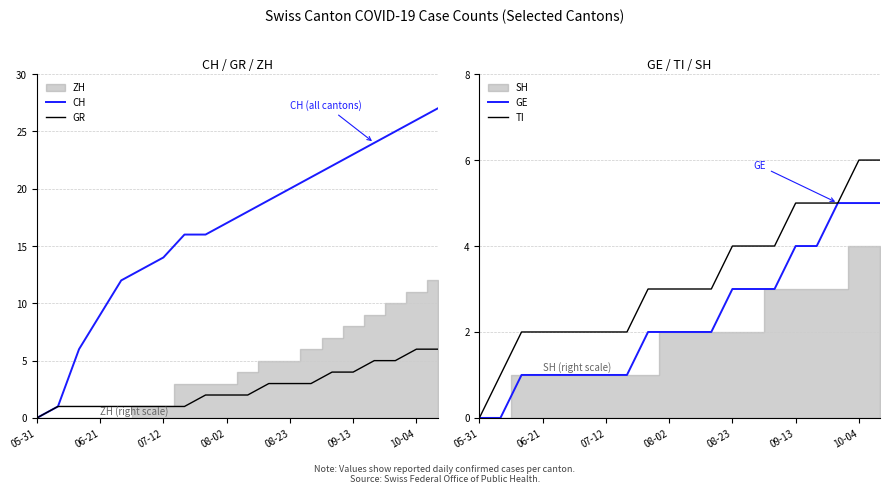

What is the maximum value for CH?

27